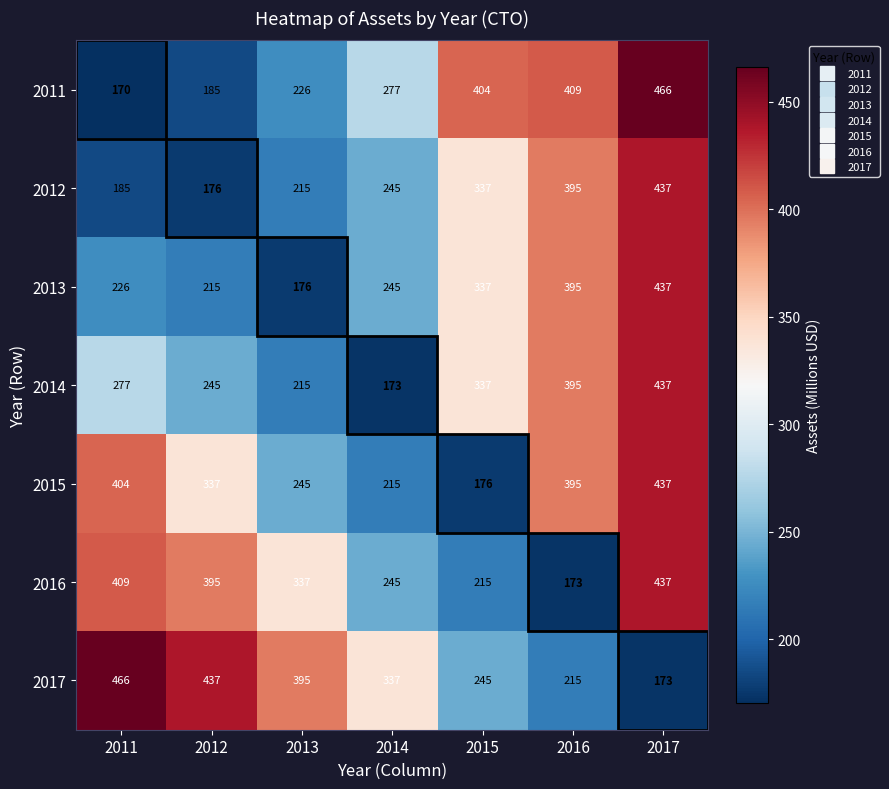

How many values in the 2012 series are below 245?

3